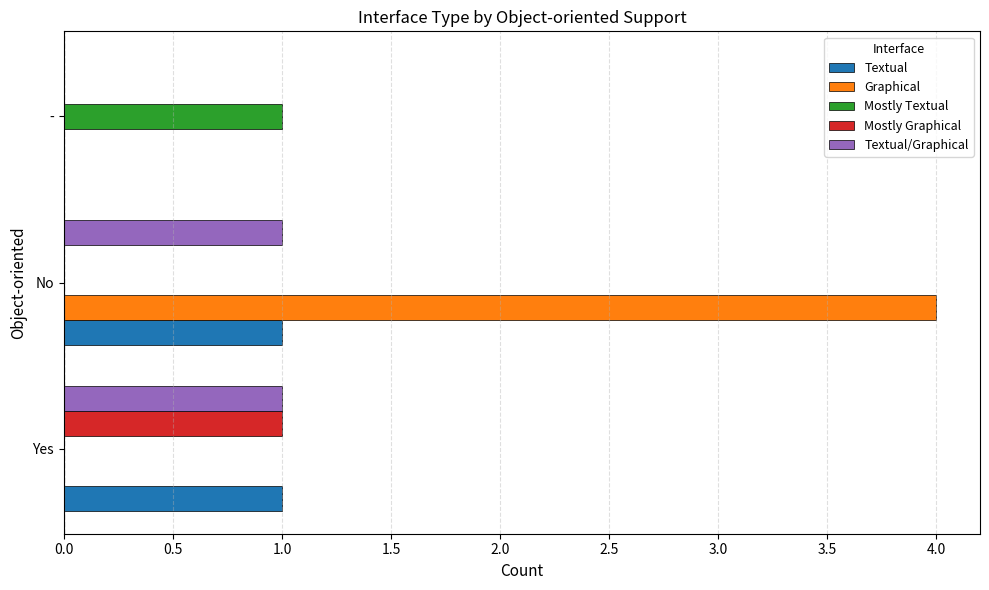

What is the sum of the Graphical values at - and No?

4